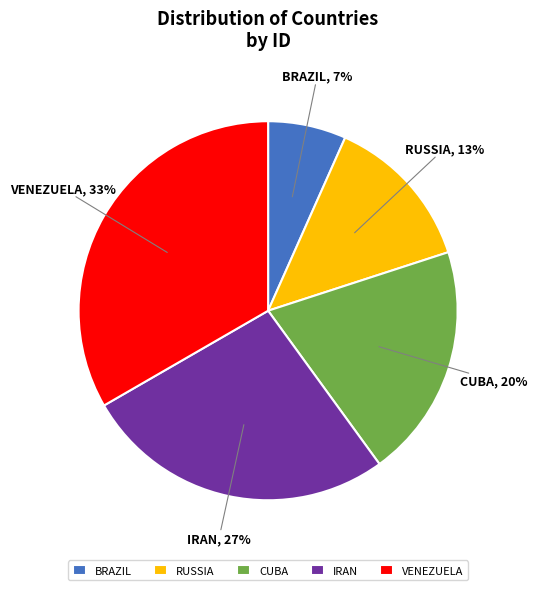

Approximately how many times larger is the value at CUBA compared to RUSSIA?

1.5